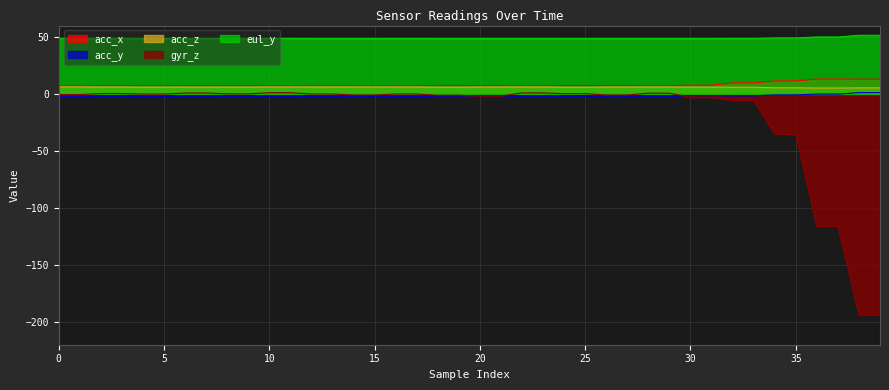

Reading left to right, transcribe all the data shown in this chart.

acc_x: 0=7.2	1=7.2	2=7.4	3=7.4	4=7.4	5=7.4	6=7.3	7=7.3	8=7.4	9=7.4	10=7.2	11=7.2	12=7.4	13=7.4	14=7.3	15=7.3	16=7.3	17=7.3	18=7.4	19=7.4	20=7.3	21=7.3	22=7.4	23=7.4	24=7.4	25=7.4	26=7.3	27=7.3	28=7.4	29=7.4	30=7.7	31=7.7	32=9.7	33=9.7	34=11.4	35=11.4	36=13.1	37=13.1	38=12.9	39=12.9
acc_y: 0=-1.8	1=-1.8	2=-1.7	3=-1.7	4=-1.8	5=-1.8	6=-1.6	7=-1.6	8=-1.7	9=-1.7	10=-1.7	11=-1.7	12=-1.7	13=-1.7	14=-1.7	15=-1.7	16=-1.7	17=-1.7	18=-1.7	19=-1.7	20=-1.7	21=-1.7	22=-1.7	23=-1.7	24=-1.7	25=-1.7	26=-1.7	27=-1.7	28=-1.7	29=-1.7	30=-1.5	31=-1.5	32=-1.7	33=-1.7	34=-0.8	35=-0.8	36=-0.1	37=-0.1	38=1.2	39=1.2
acc_z: 0=6.2	1=6.2	2=6.0	3=6.0	4=5.9	5=5.9	6=6.0	7=6.0	8=6.0	9=6.0	10=6.0	11=6.0	12=6.1	13=6.1	14=6.1	15=6.1	16=6.1	17=6.1	18=5.9	19=5.9	20=6.0	21=6.0	22=6.1	23=6.1	24=5.8	25=5.8	26=6.0	27=6.0	28=6.1	29=6.1	30=6.0	31=6.0	32=5.9	33=5.9	34=5.4	35=5.4	36=5.2	37=5.2	38=5.3	39=5.3
gyr_z: 0=-0.6	1=-0.6	2=0.4	3=0.4	4=-0.1	5=-0.1	6=0.9	7=0.9	8=0.1	9=0.1	10=1.1	11=1.1	12=-0.1	13=-0.1	14=-0.9	15=-0.9	16=-0.1	17=-0.1	18=-1.2	19=-1.2	20=-1.9	21=-1.9	22=0.9	23=0.9	24=0.2	25=0.2	26=-0.9	27=-0.9	28=0.7	29=0.7	30=-2.9	31=-2.9	32=-5.4	33=-5.4	34=-35.2	35=-35.2	36=-115.9	37=-115.9	38=-193.9	39=-193.9
eul_y: 0=48.8	1=48.8	2=48.7	3=48.7	4=48.7	5=48.7	6=48.7	7=48.7	8=48.7	9=48.7	10=48.7	11=48.7	12=48.6	13=48.6	14=48.6	15=48.6	16=48.7	17=48.7	18=48.6	19=48.6	20=48.6	21=48.6	22=48.6	23=48.6	24=48.6	25=48.6	26=48.6	27=48.6	28=48.6	29=48.6	30=48.6	31=48.6	32=48.7	33=48.7	34=49.1	35=49.1	36=50.0	37=50.0	38=51.5	39=51.5